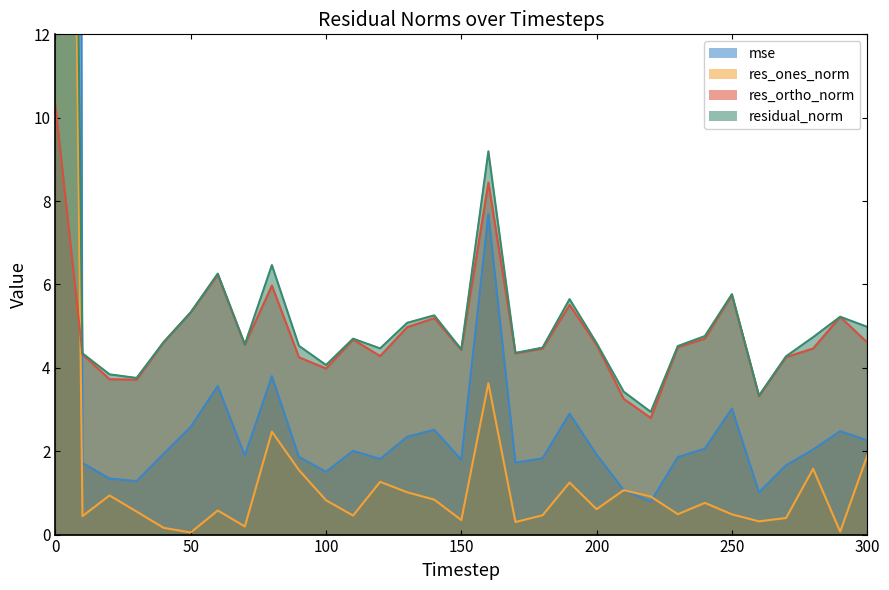

Reading left to right, extract all data points from this chart.

mse: 0=299.6	10=1.7	20=1.3	30=1.3	40=1.9	50=2.6	60=3.6	70=1.9	80=3.8	90=1.9	100=1.5	110=2.0	120=1.8	130=2.3	140=2.5	150=1.8	160=7.7	170=1.7	180=1.8	190=2.9	200=1.9	210=1.1	220=0.8	230=1.9	240=2.1	250=3.0	260=1.0	270=1.7	280=2.0	290=2.5	300=2.3
res_ones_norm: 0=56.5	10=0.4	20=0.9	30=0.6	40=0.2	50=0.1	60=0.6	70=0.2	80=2.5	90=1.5	100=0.8	110=0.5	120=1.3	130=1.0	140=0.8	150=0.3	160=3.6	170=0.3	180=0.5	190=1.2	200=0.6	210=1.1	220=0.9	230=0.5	240=0.8	250=0.5	260=0.3	270=0.4	280=1.6	290=0.1	300=1.9
res_ortho_norm: 0=10.3	10=4.3	20=3.7	30=3.7	40=4.6	50=5.3	60=6.2	70=4.6	80=6.0	90=4.3	100=4.0	110=4.7	120=4.3	130=5.0	140=5.2	150=4.4	160=8.4	170=4.3	180=4.5	190=5.5	200=4.6	210=3.3	220=2.8	230=4.5	240=4.7	250=5.7	260=3.3	270=4.3	280=4.5	290=5.2	300=4.6
residual_norm: 0=57.4	10=4.3	20=3.8	30=3.8	40=4.6	50=5.3	60=6.3	70=4.6	80=6.5	90=4.5	100=4.1	110=4.7	120=4.5	130=5.1	140=5.3	150=4.4	160=9.2	170=4.4	180=4.5	190=5.6	200=4.6	210=3.4	220=2.9	230=4.5	240=4.8	250=5.8	260=3.3	270=4.3	280=4.7	290=5.2	300=5.0